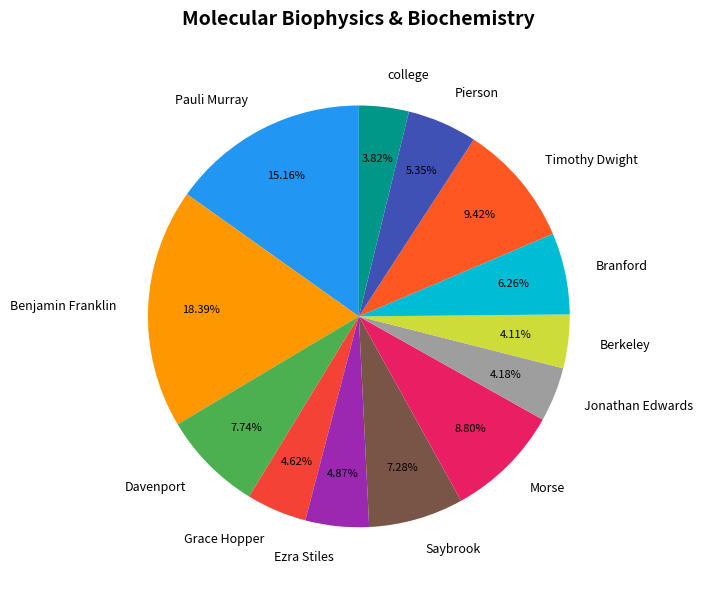

Which slice is the largest?

Benjamin Franklin